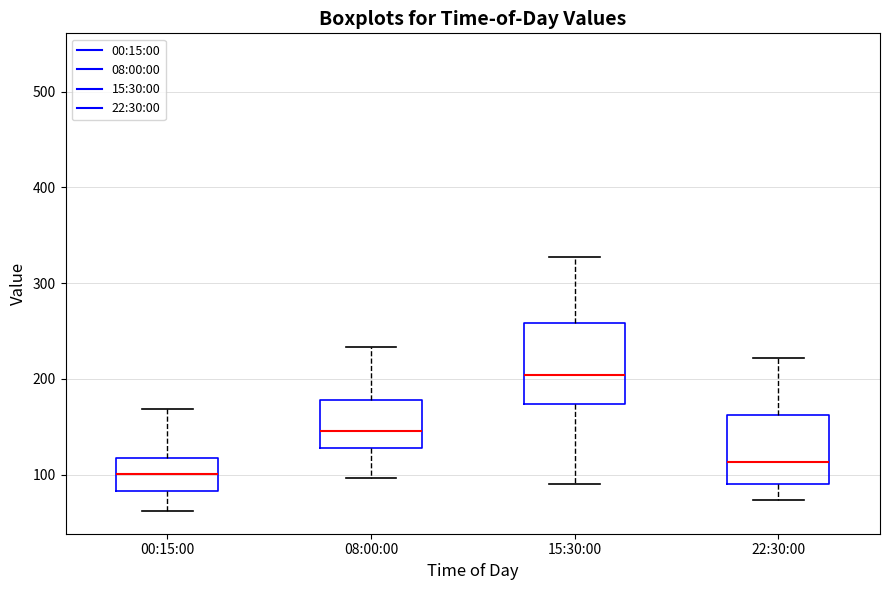

Where does the upper whisker of the box for 22:30:00 end on the y-axis? The values are not printed on the chart, so give them approximately, as read against the axis.

220